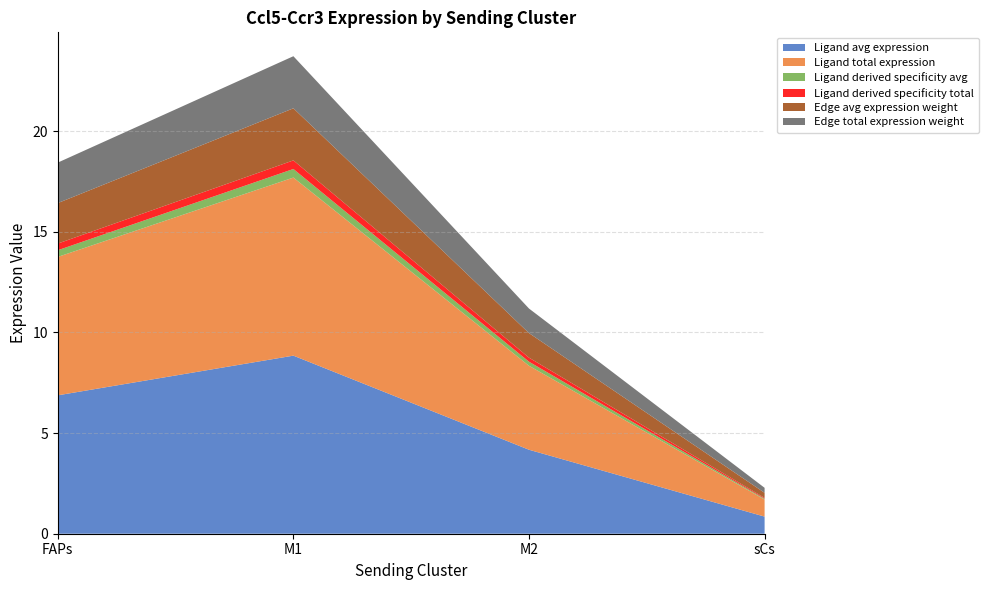

Reading left to right, extract all data points from this chart.

Ligand avg expression: 6.9	8.8	4.2	0.9
Ligand total expression: 6.9	8.8	4.2	0.9
Ligand derived specificity avg: 0.3	0.4	0.2	0.0
Ligand derived specificity total: 0.3	0.4	0.2	0.0
Edge avg expression weight: 2.0	2.6	1.2	0.2
Edge total expression weight: 2.0	2.6	1.2	0.2